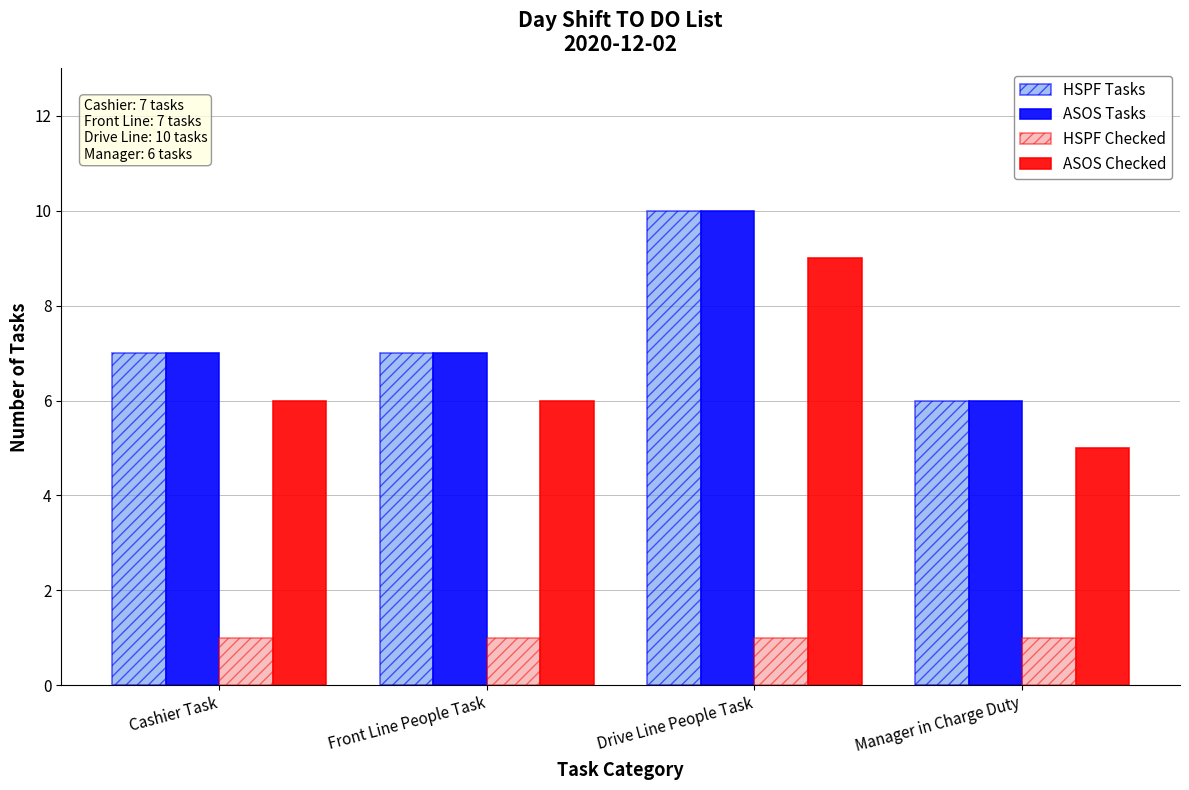

What is the label of the 3rd bar from the right?

Front Line People Task